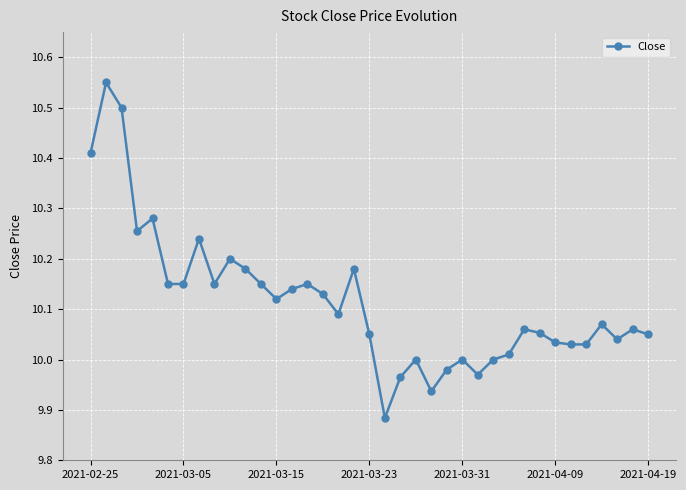

Does the chart display data point markers on the line(s)?

Yes